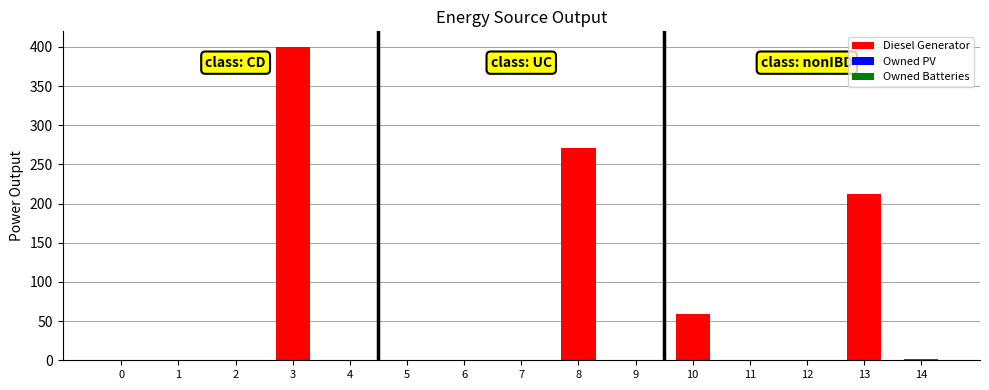

The value at 1 is 0.0. True or false?

True